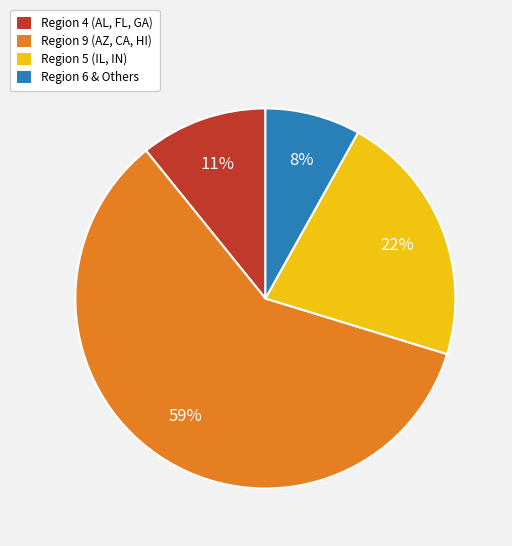

How many segments does this pie chart have?

4